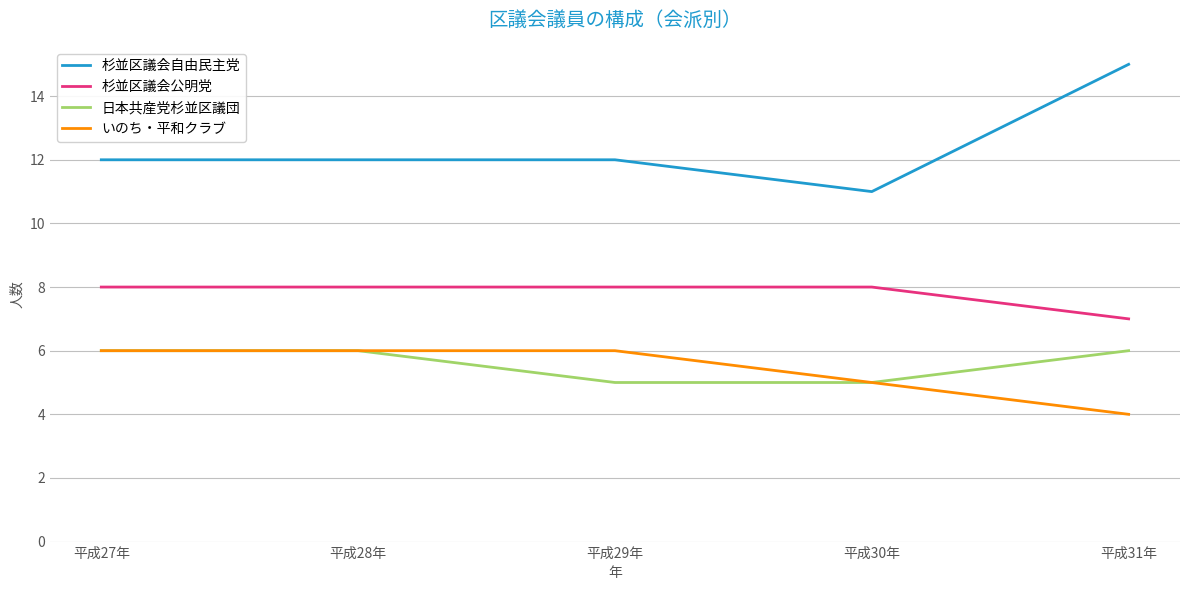

At which category does the chart reach its minimum across all series?

平成31年